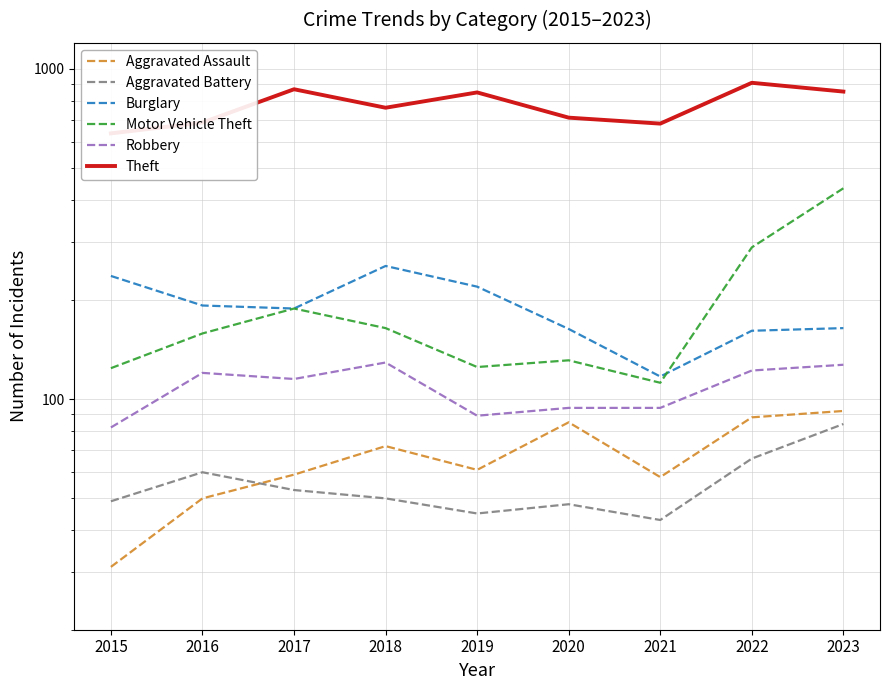

What is the minimum value for Aggravated Battery?

43